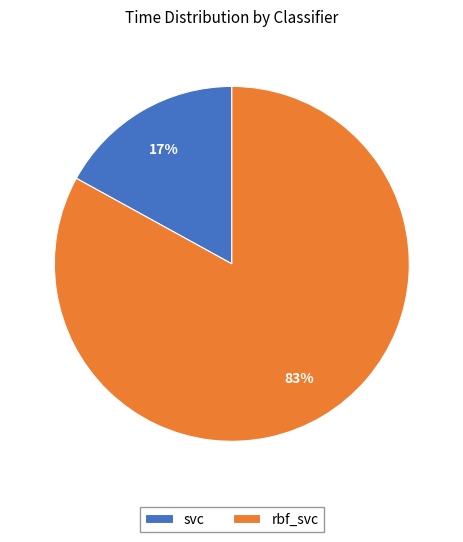

Is it true that svc is 30% of the pie?

False